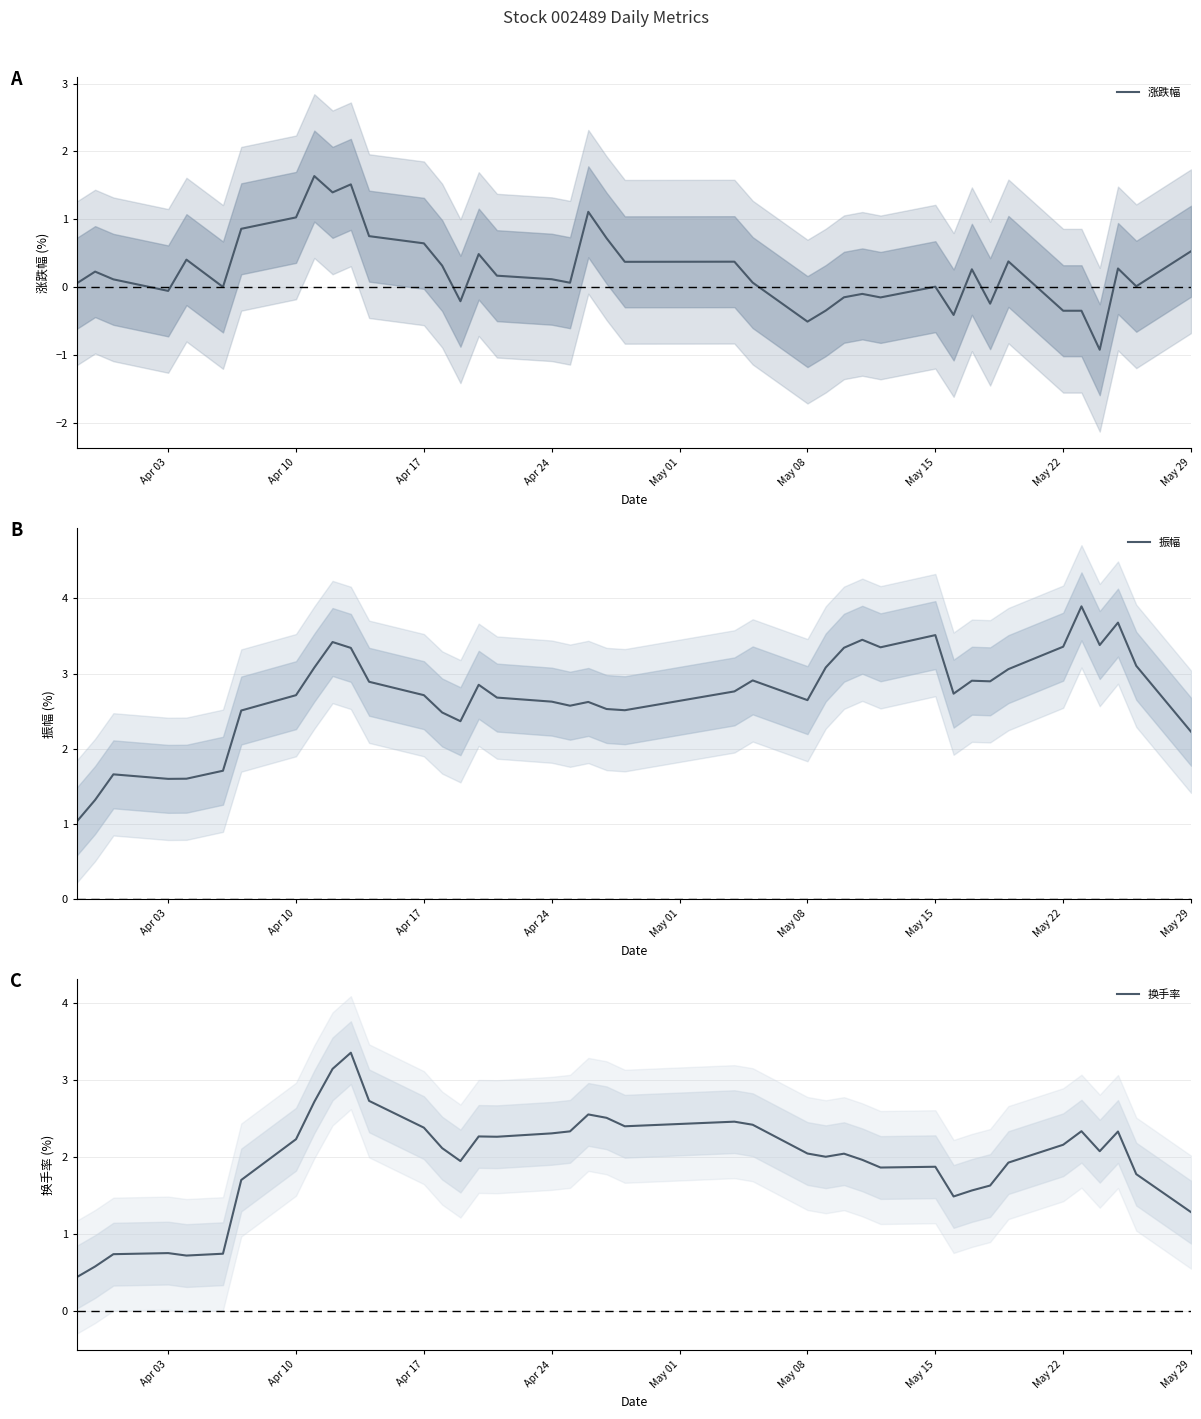

The value of 涨跌幅 at Apr 10 is 1.0. True or false?

True